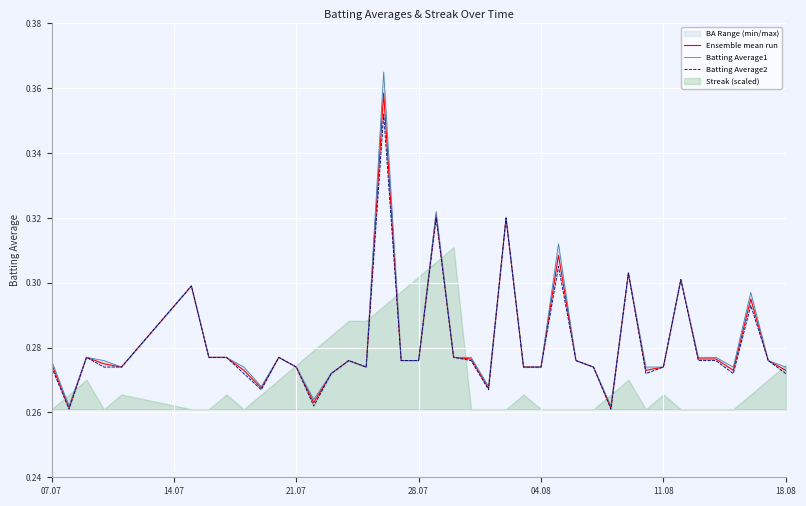

Is it true that Ensemble mean run equals 0.4 at 21.07?

False